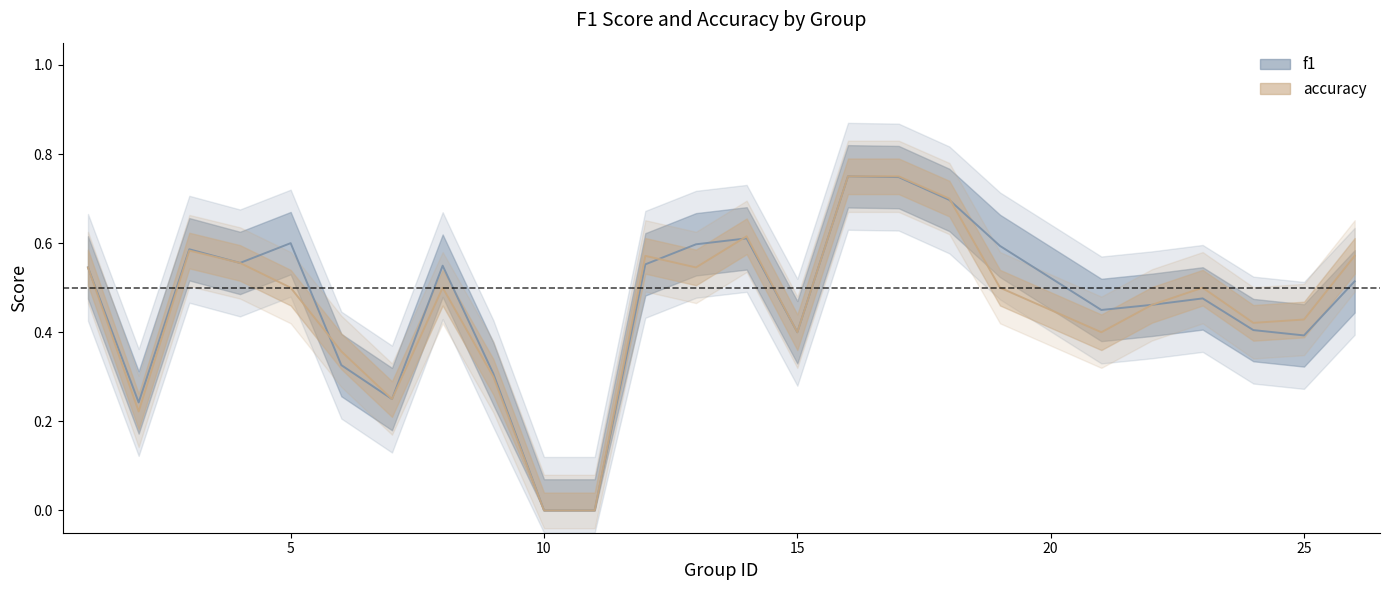

The f1 series shows 0.1 at 7. True or false?

False